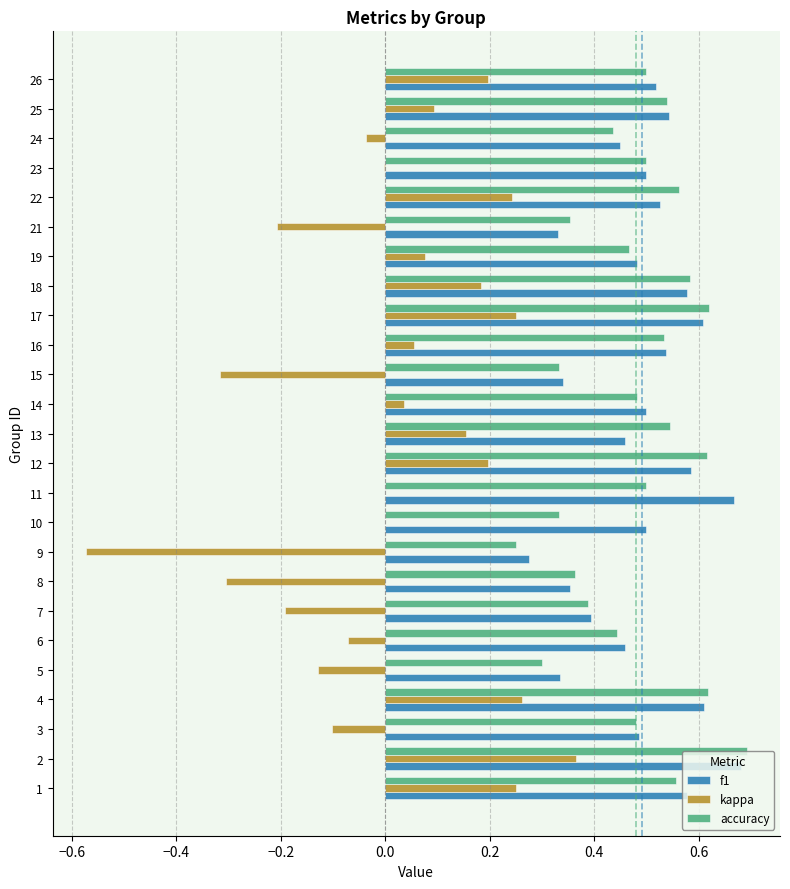

What is the sum of the accuracy values at 17 and 5?

0.9